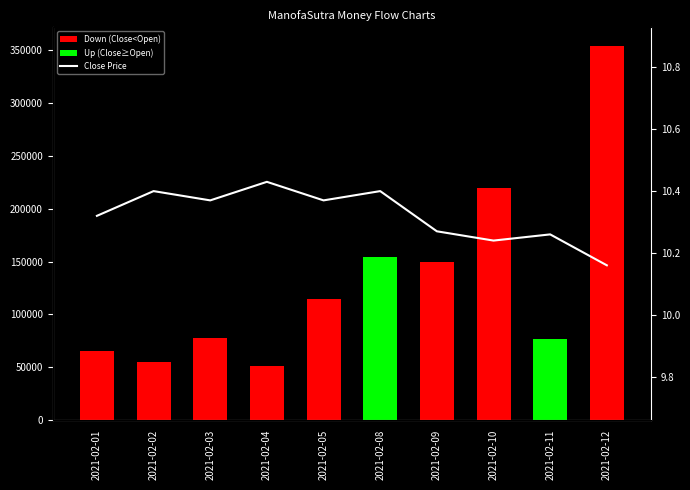

Reading right to left, what are all the values shown in this chart?

2021-02-12=10.2	2021-02-11=10.3	2021-02-10=10.2	2021-02-09=10.3	2021-02-08=10.4	2021-02-05=10.4	2021-02-04=10.4	2021-02-03=10.4	2021-02-02=10.4	2021-02-01=10.3